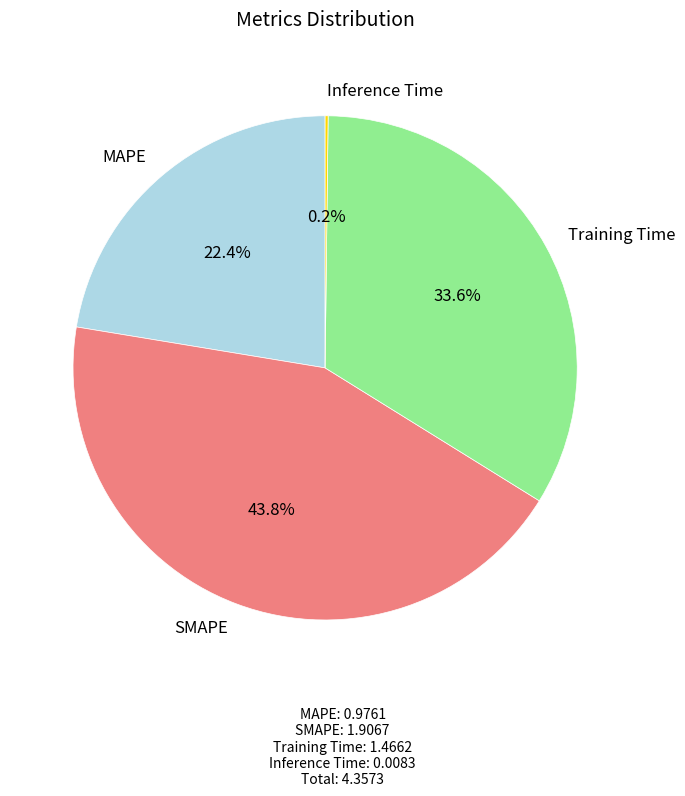

Is it true that MAPE is 22% of the pie?

True